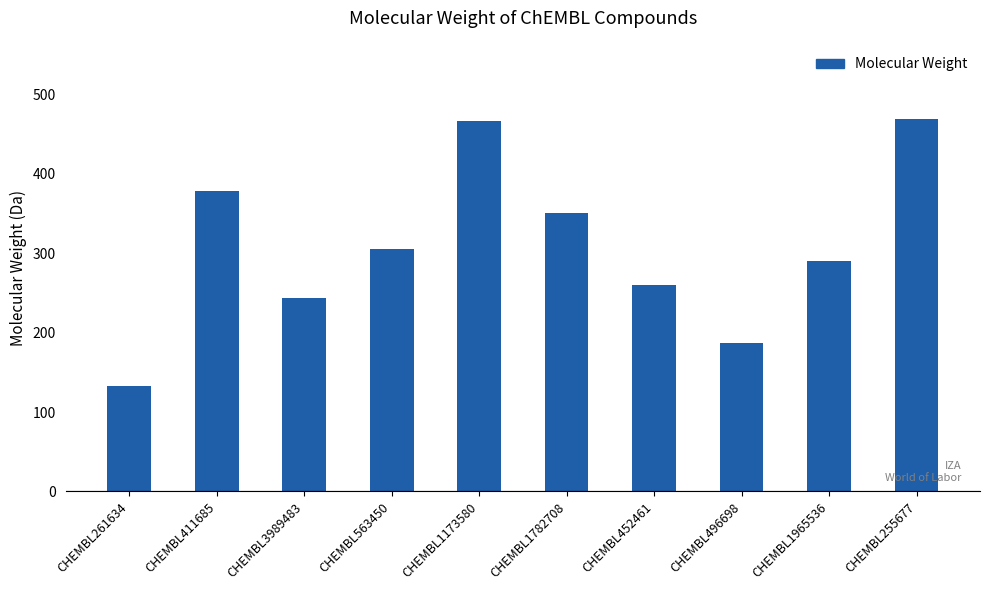

What is the label of the 6th bar from the left?

CHEMBL1782708